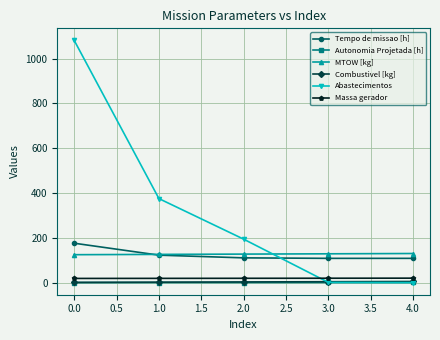

What is the greatest value displayed?

1081.0